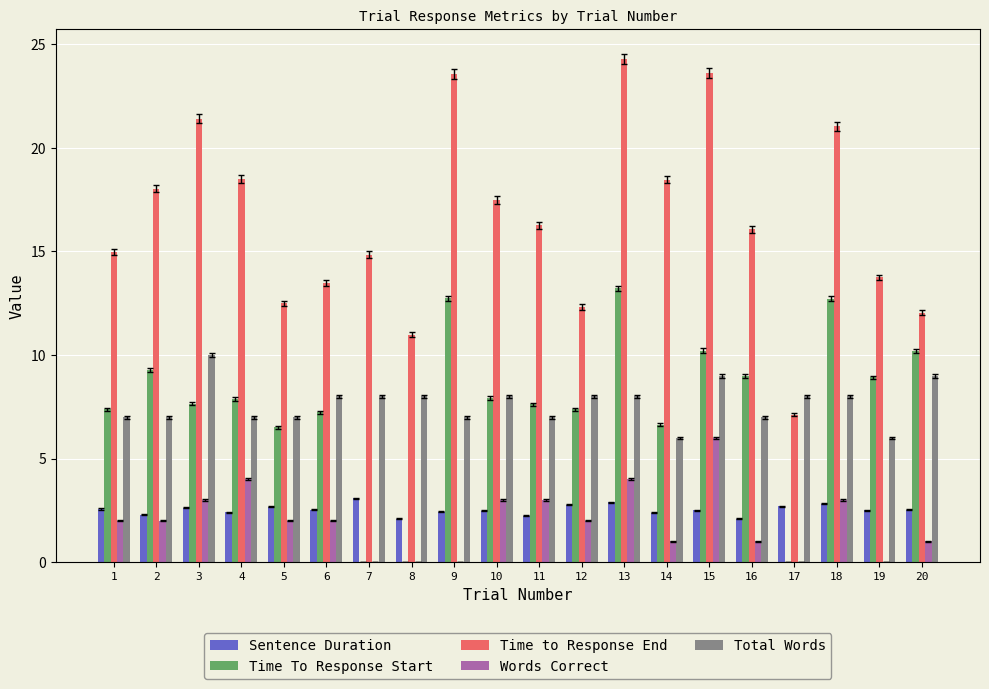

Which series has the widest spread of values?

Time to Response End